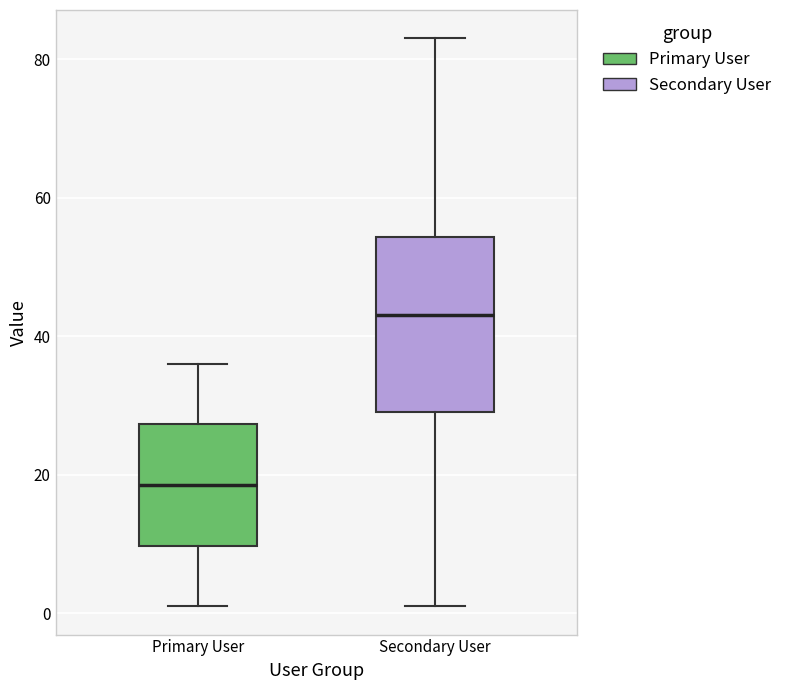

Where does the upper whisker of the box for Primary User end on the y-axis? The values are not printed on the chart, so give them approximately, as read against the axis.

36